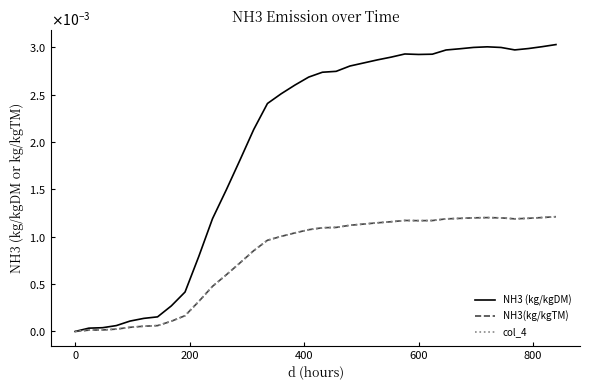

Does the chart display data point markers on the line(s)?

No